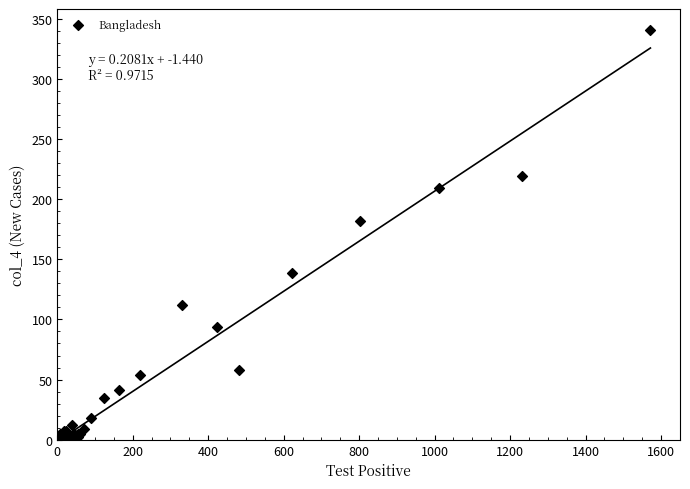

What Y value in the scatter plot is closest to 170?

182